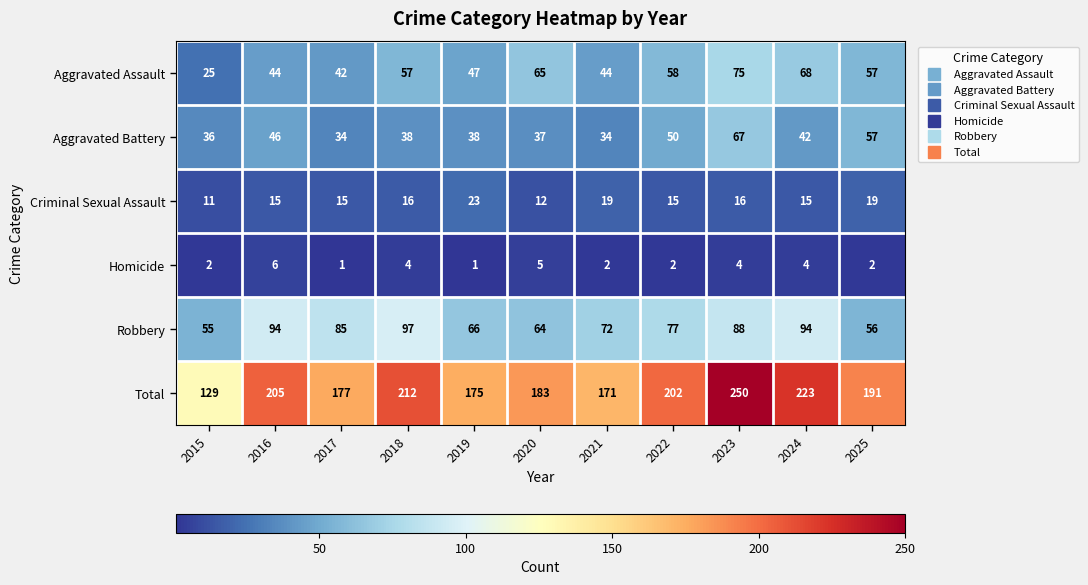

How many data points in Aggravated Battery are less than 38?

4